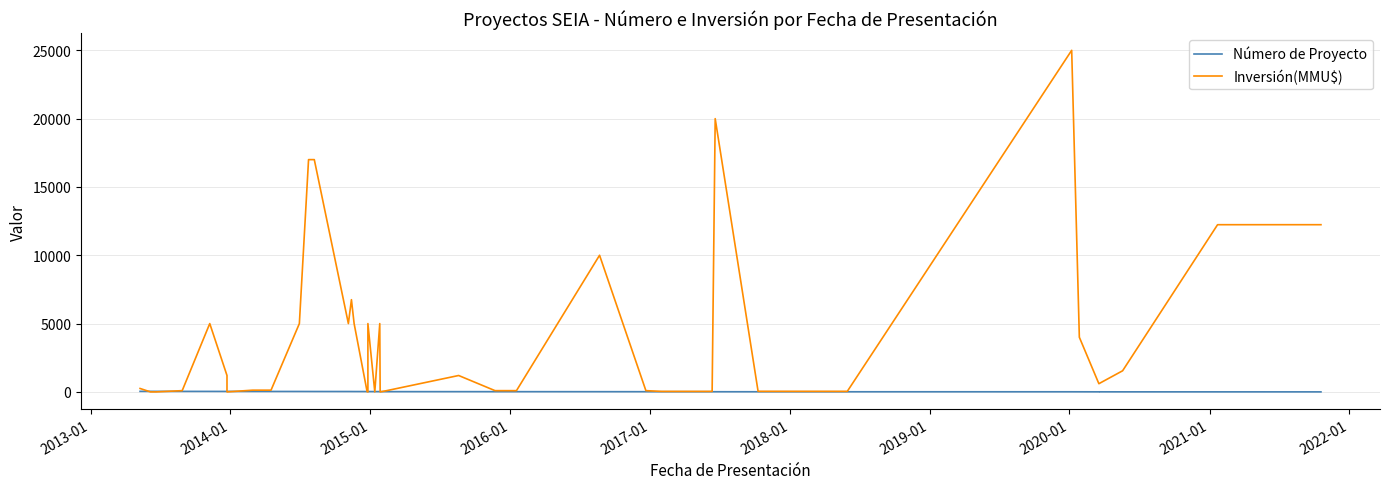

Is the value of Inversión(MMU$) at 38 greater than the value of Número de Proyecto at 2018-01?

Yes